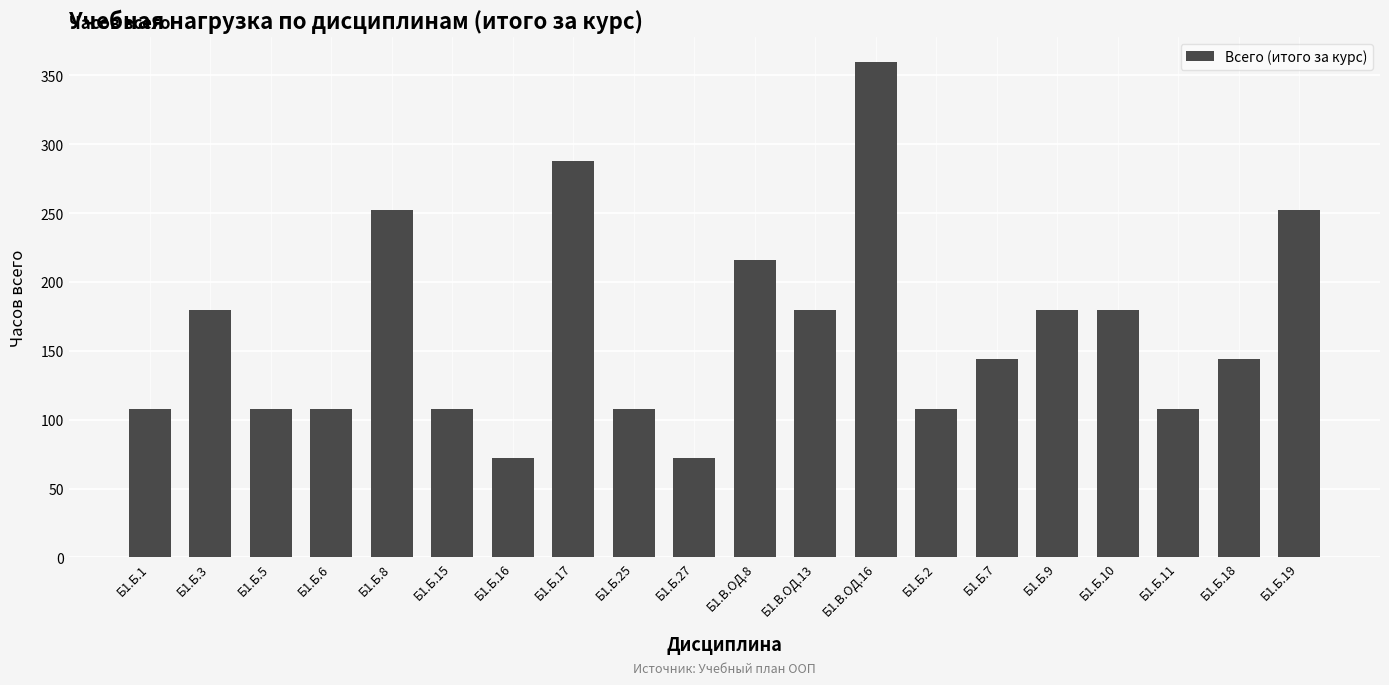

What is the maximum value shown in the chart?

360